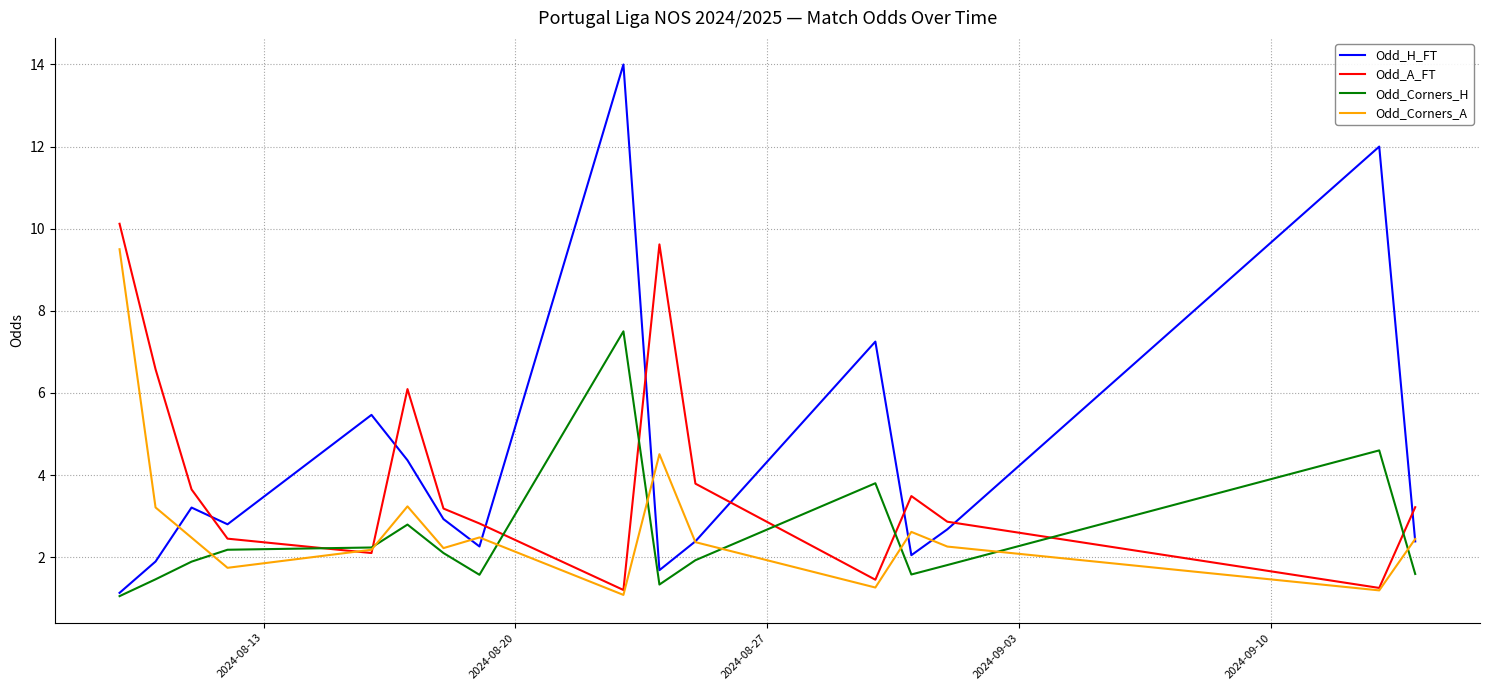

What is the difference between the second highest and minimum values in the Odd_A_FT series?

8.4